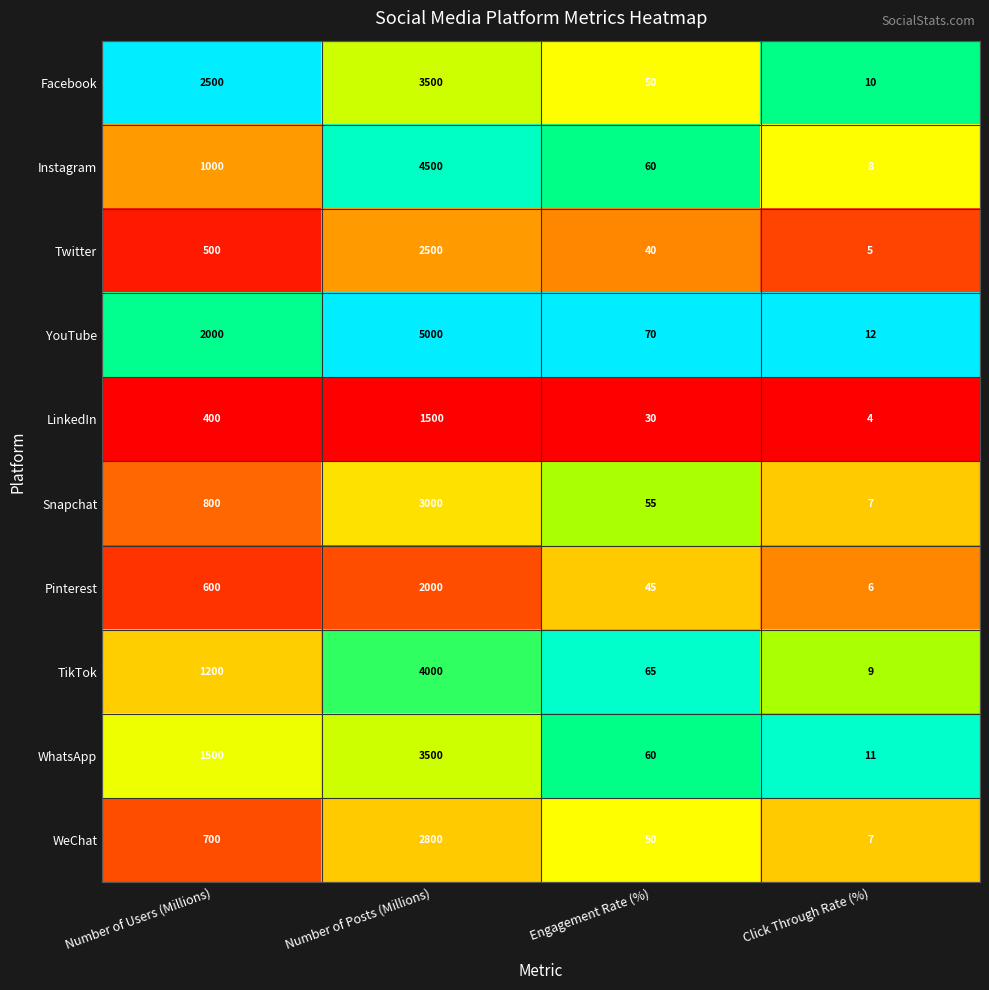

At which label does WeChat reach its minimum?

Click Through Rate (%)